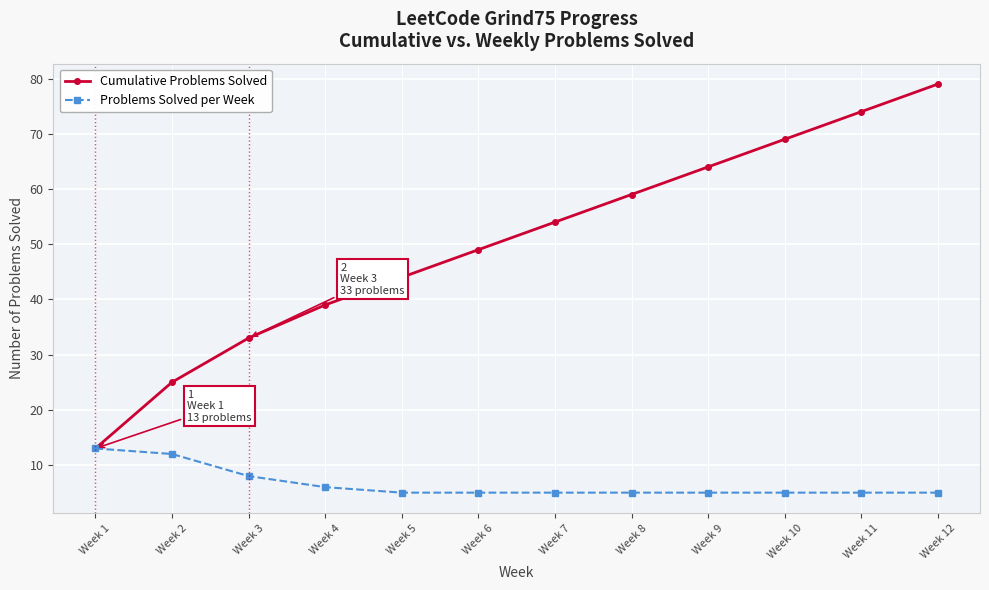

List the series in order of their overall mean, lowest first.

Problems Solved per Week, Cumulative Problems Solved